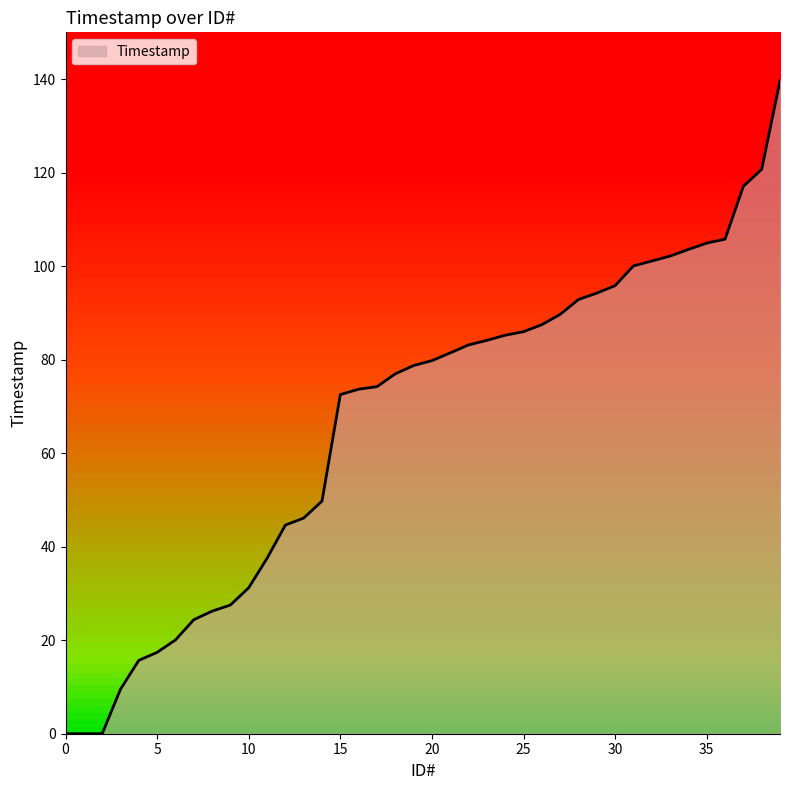

How many lines are shown in the chart?

1